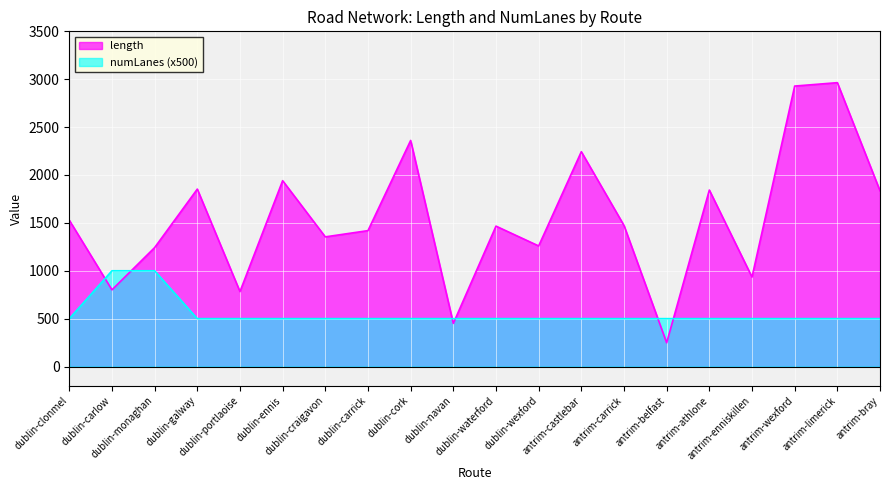

Reading right to left, extract all data points from this chart.

length: 1835.0	2964.1	2928.5	934.3	1842.7	248.2	1473.1	2243.2	1259.4	1466.1	450.7	2360.6	1419.2	1354.0	1940.7	782.6	1852.6	1242.0	800.8	1528.0
numLanes: 500.0	500.0	500.0	500.0	500.0	500.0	500.0	500.0	500.0	500.0	500.0	500.0	500.0	500.0	500.0	500.0	500.0	1000.0	1000.0	500.0